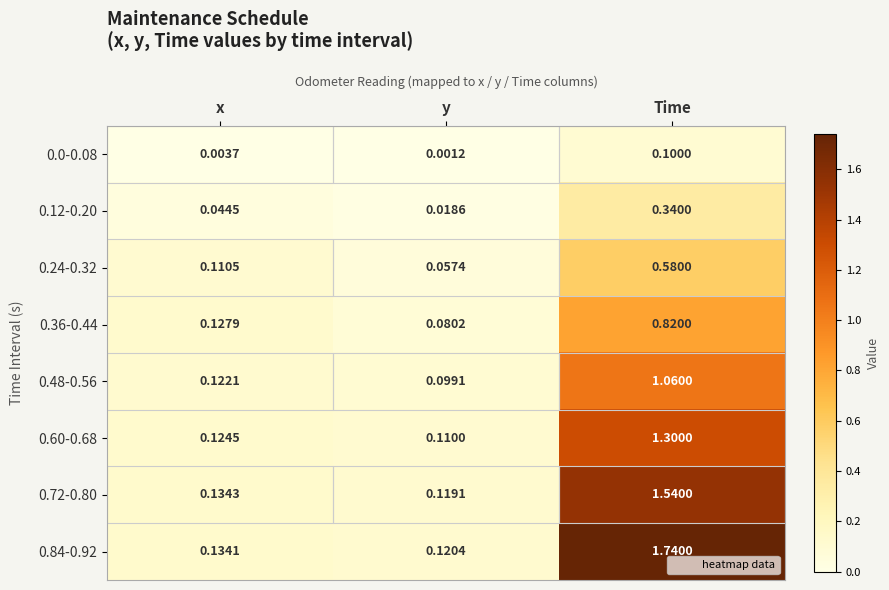

At which category is the sum across all series the highest?

Time